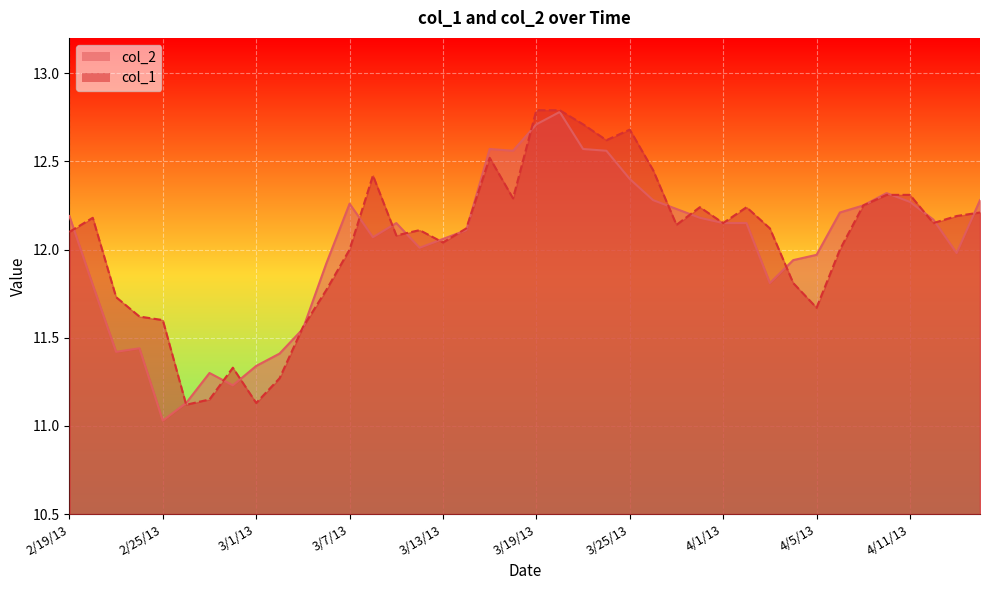

The col_1 series shows 17.1 at 3/13/13. True or false?

False